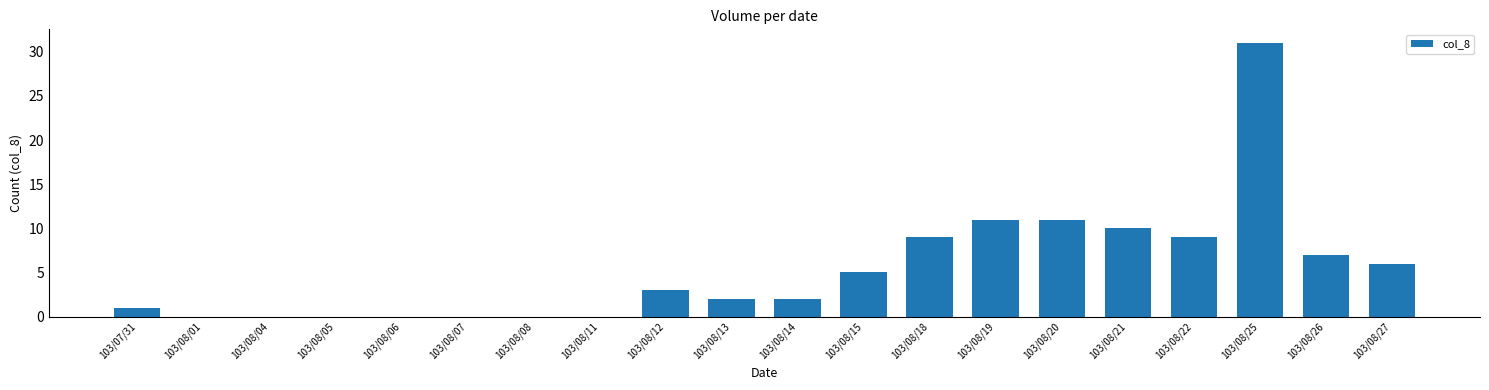

Are the bars grouped side by side (vs. stacked)?

No